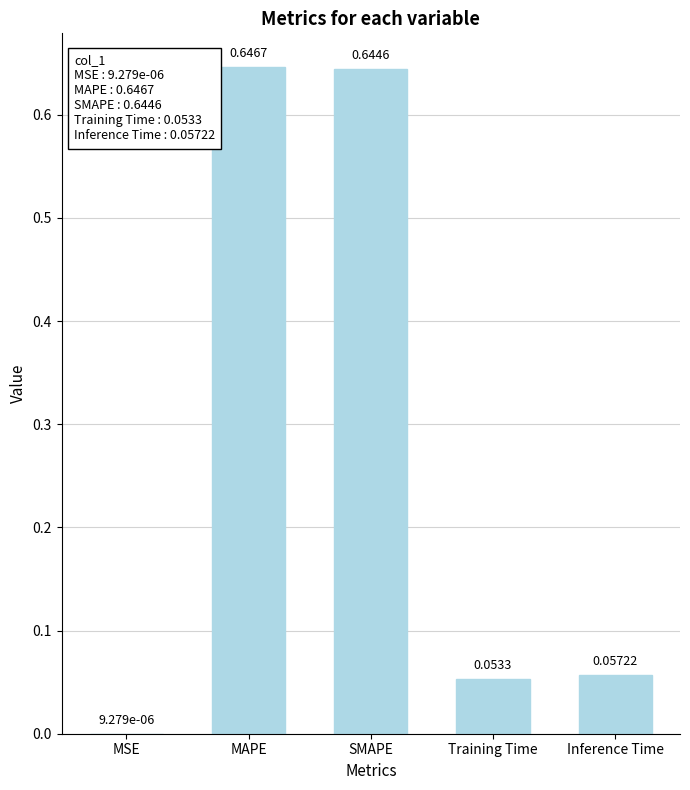

Is it true that the value at Inference Time is 0.0?

False